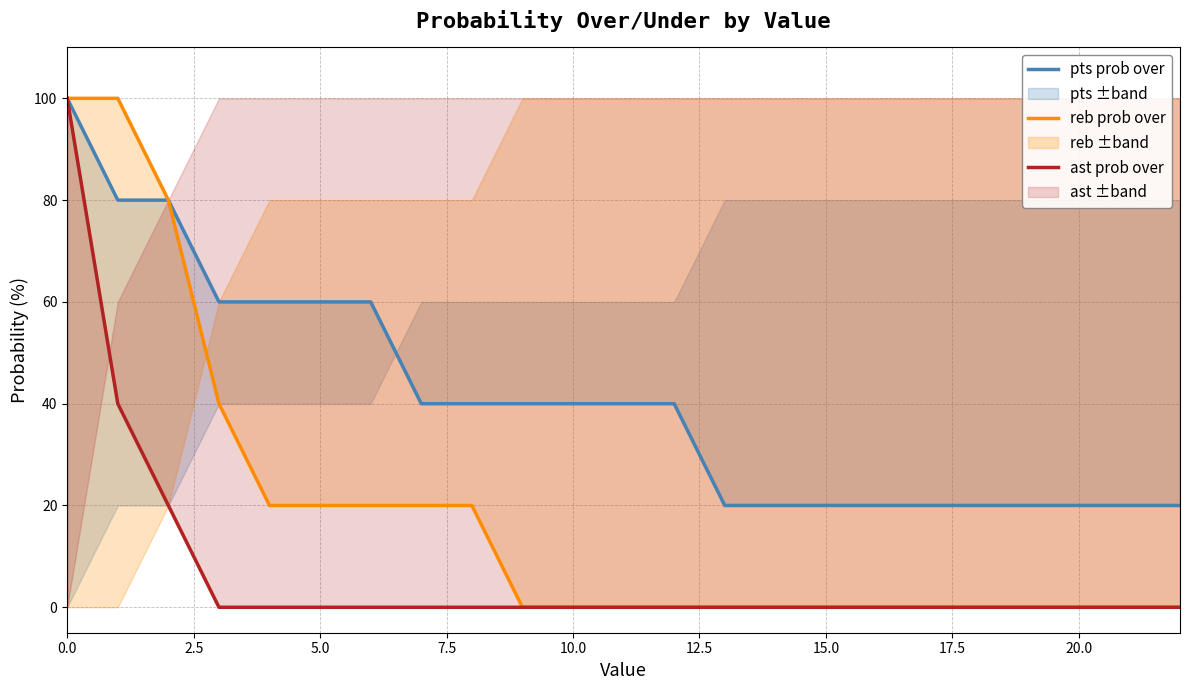

True or false: ast prob over has a value of -68 at 20.0.

False